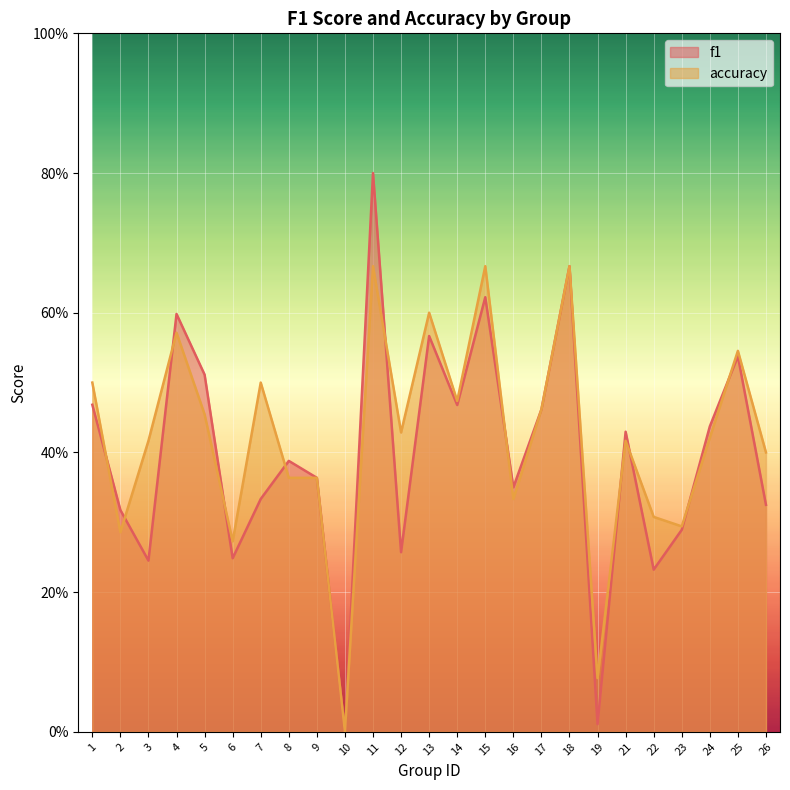

What is the total value across all series at 11?

1.5